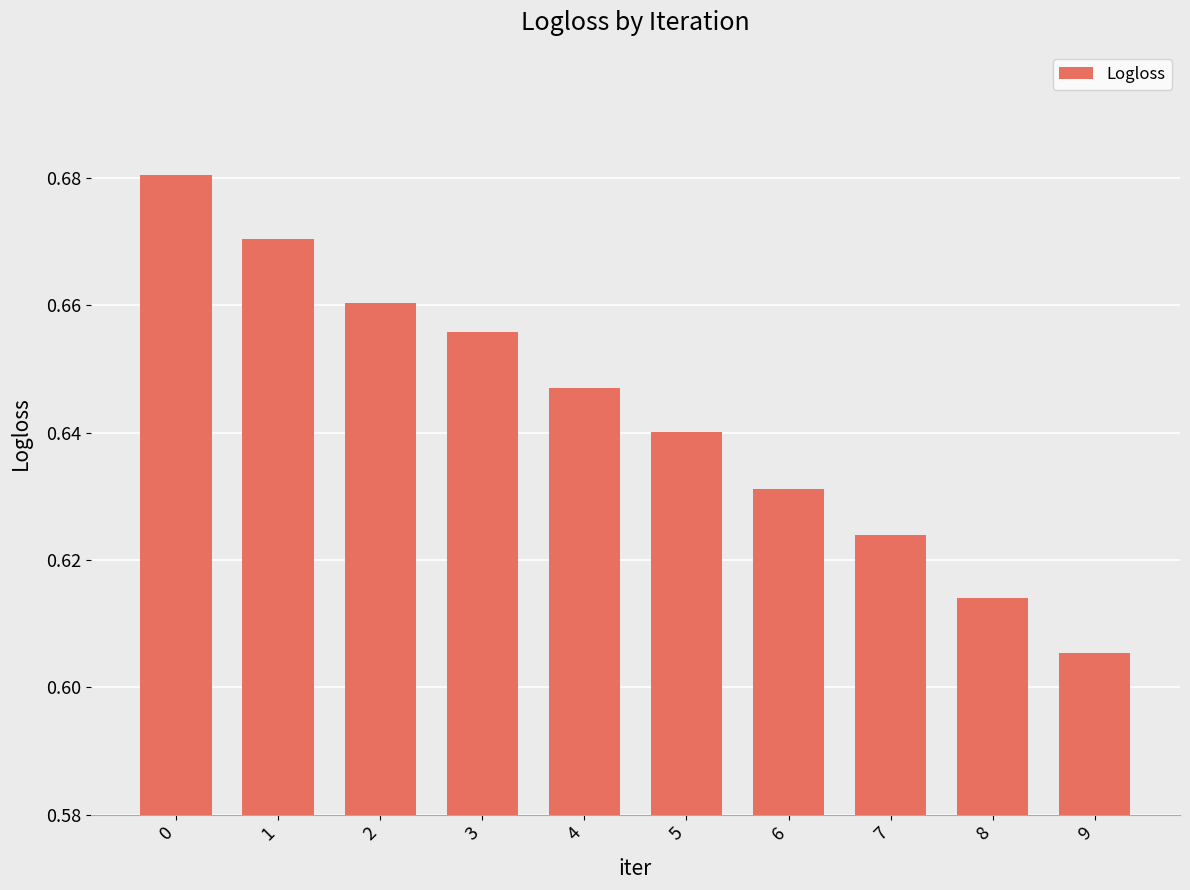

The chart shows a value of 0.3 at 8. True or false?

False